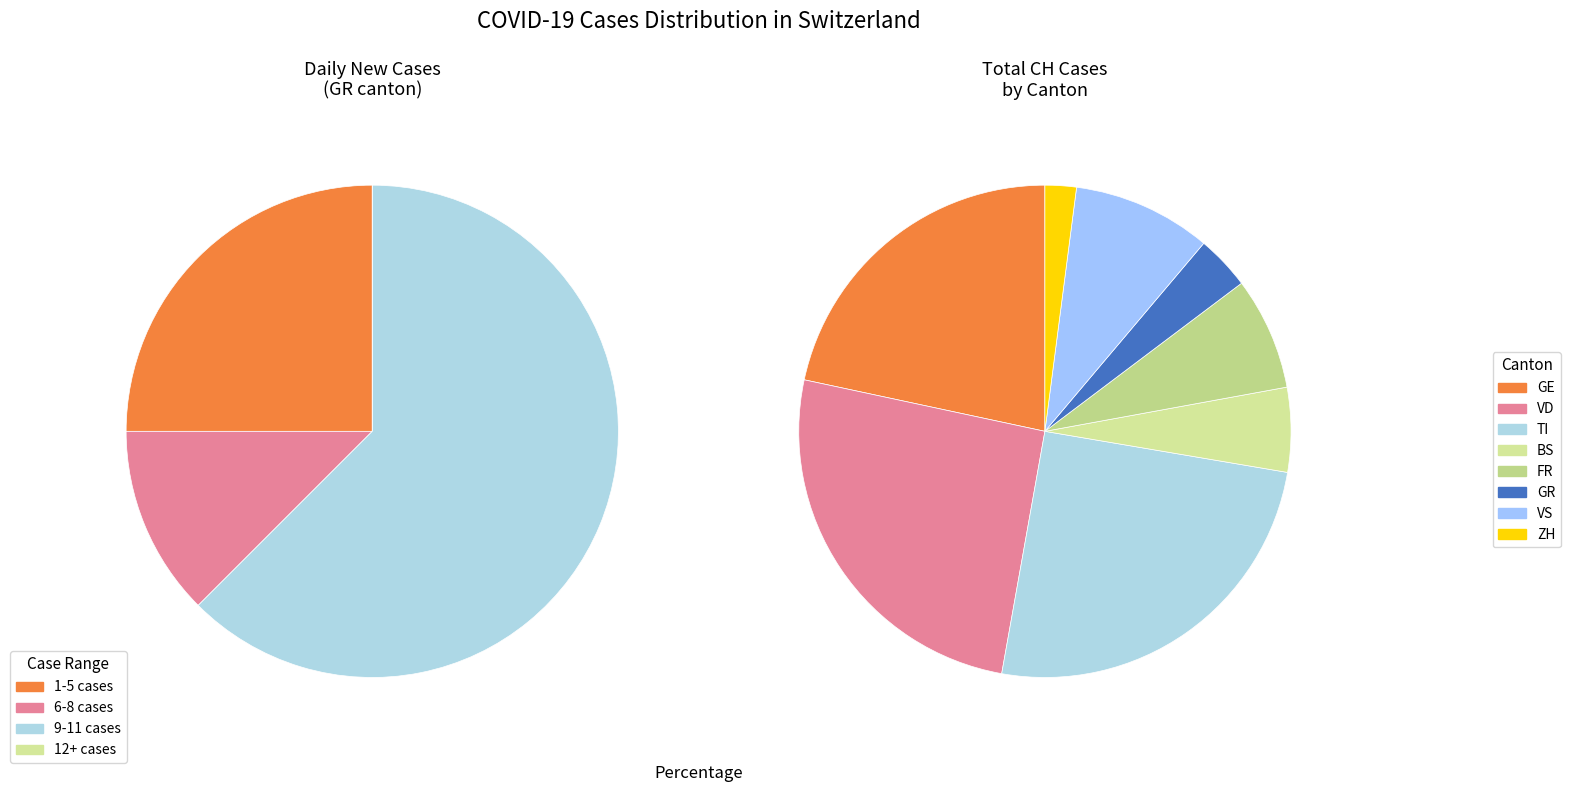

Does any single category account for the majority?

No